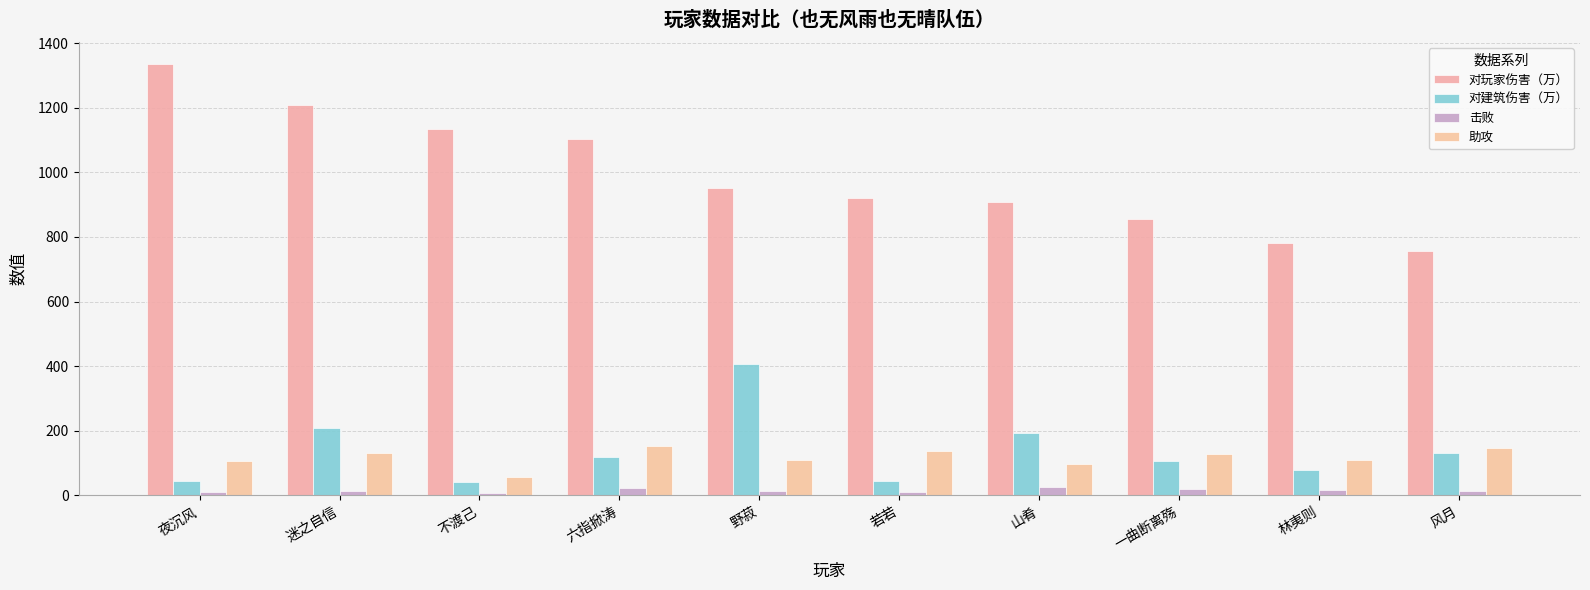

Read the 对建筑伤害（万） value at 野菽, to the nearest 50.

400